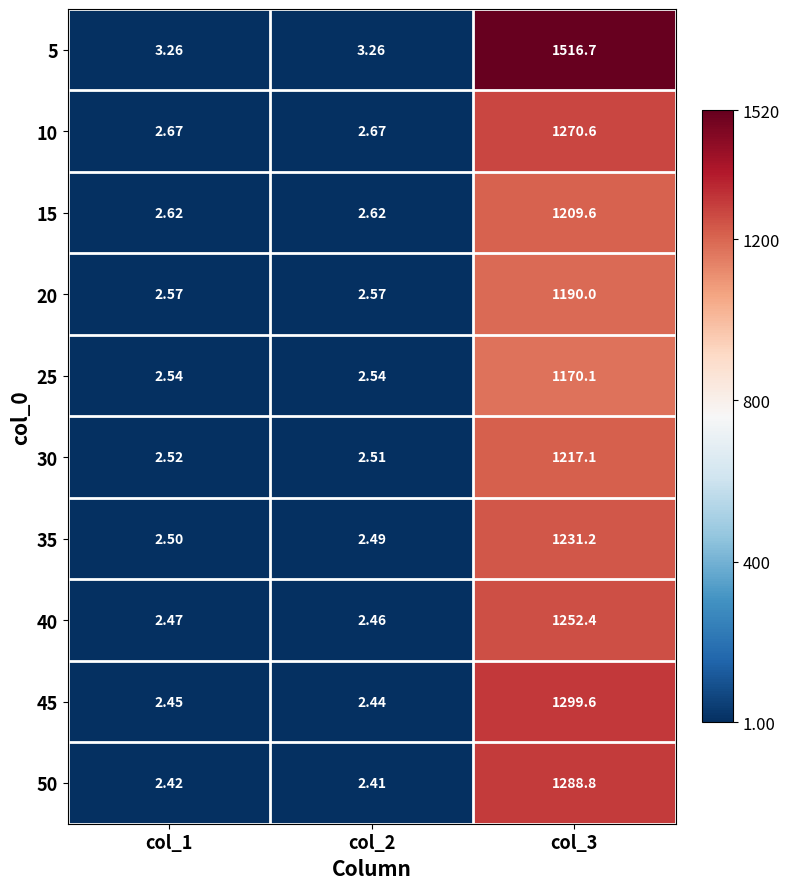

Is the value of 25 at col_1 greater than the value of 15 at col_3?

No